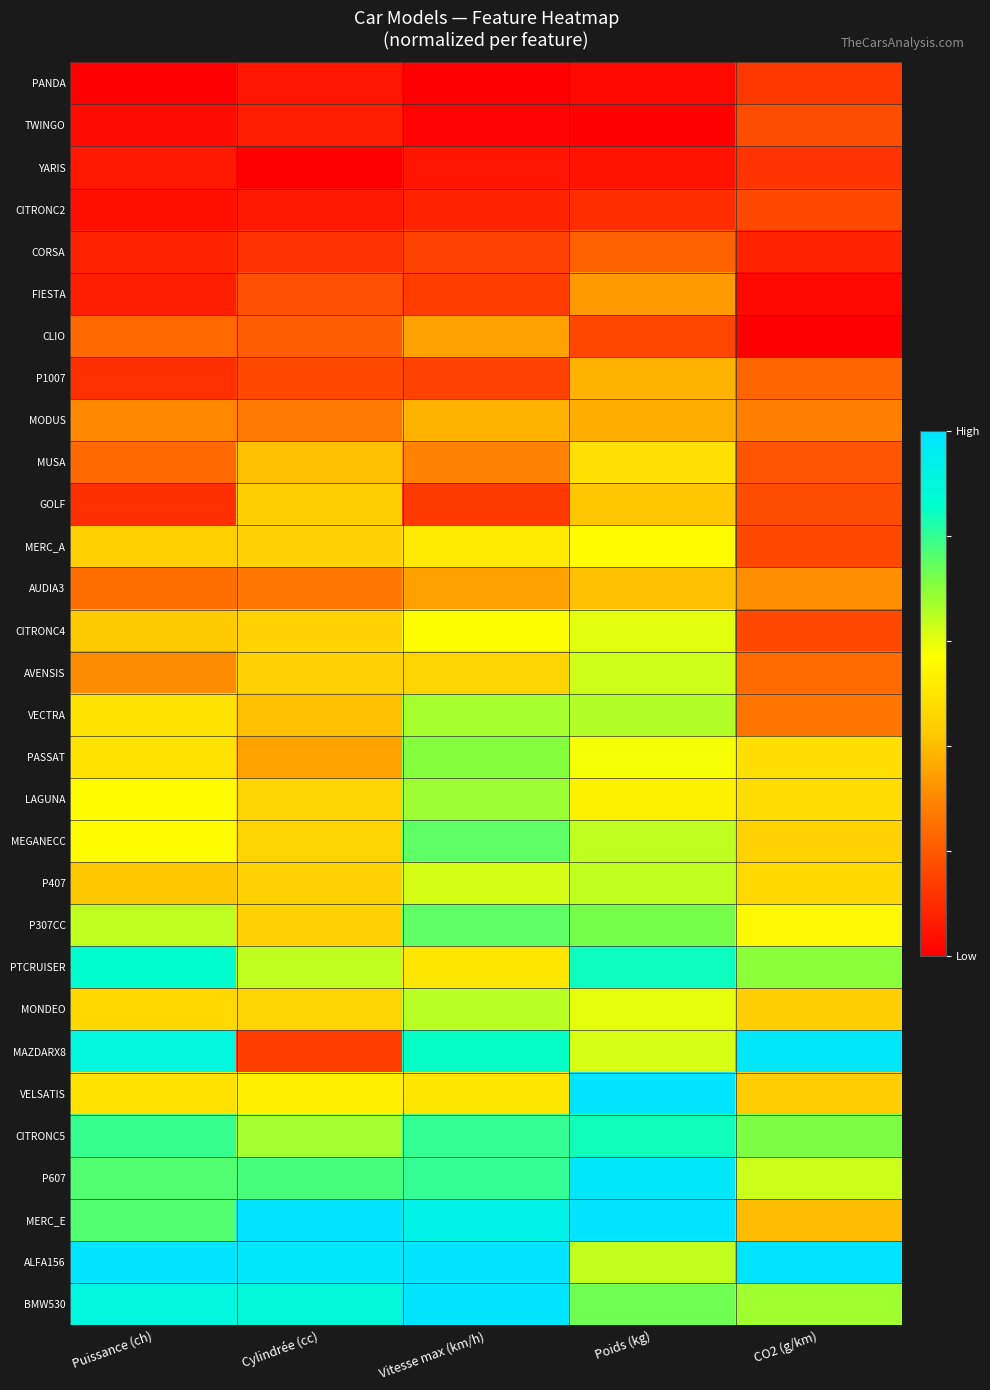

At which category is the sum across all series the highest?

Poids (kg)